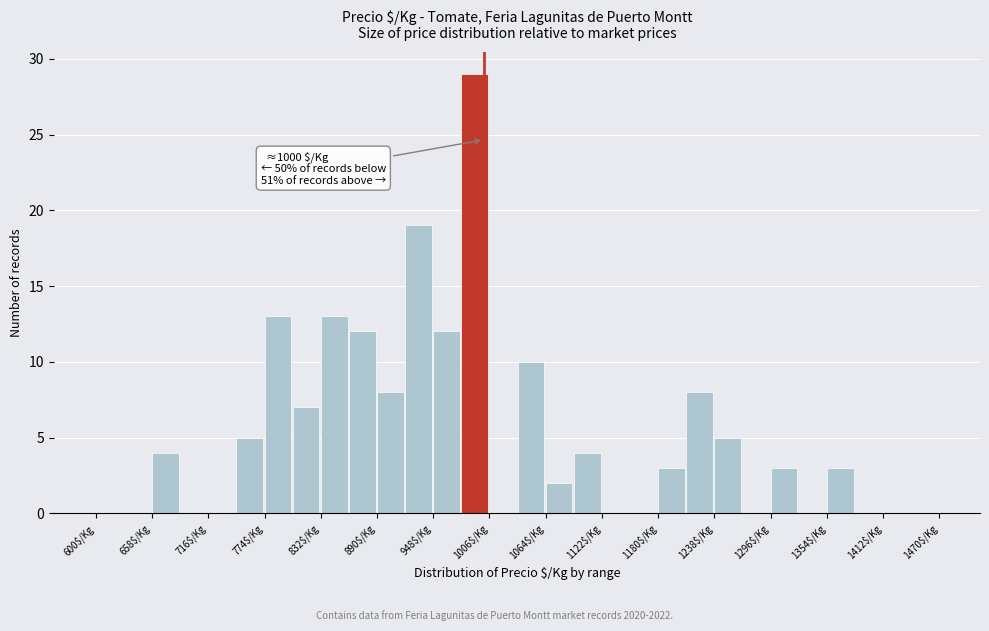

Around what value on the x-axis is the tallest bar? Give the approximate position of its centre, as read against the axis.

990